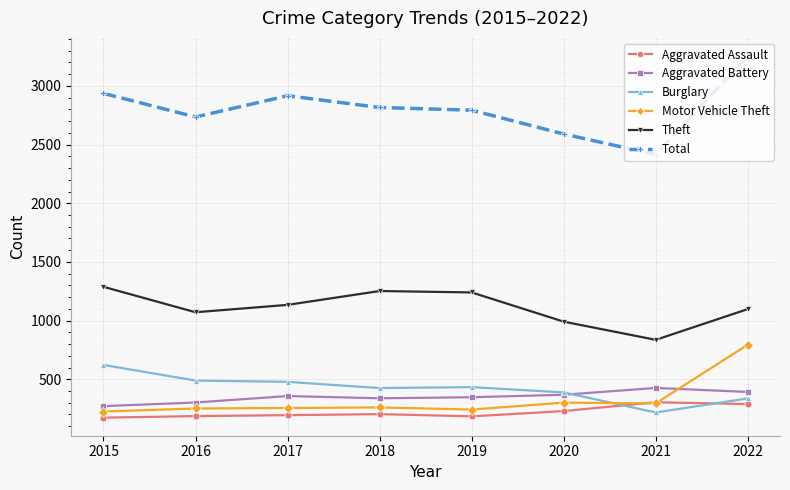

What is the difference between the highest and lowest values at 2018?

2613